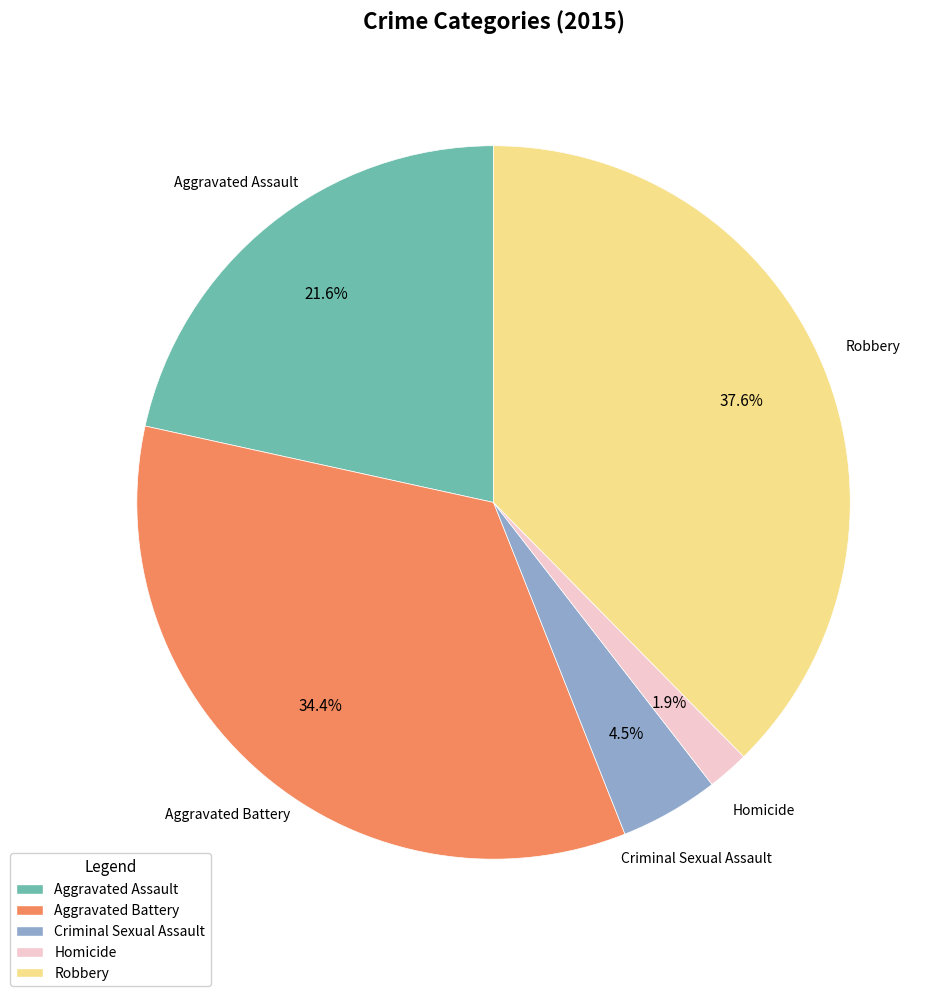

Is it true that Aggravated Battery is 24% of the pie?

False